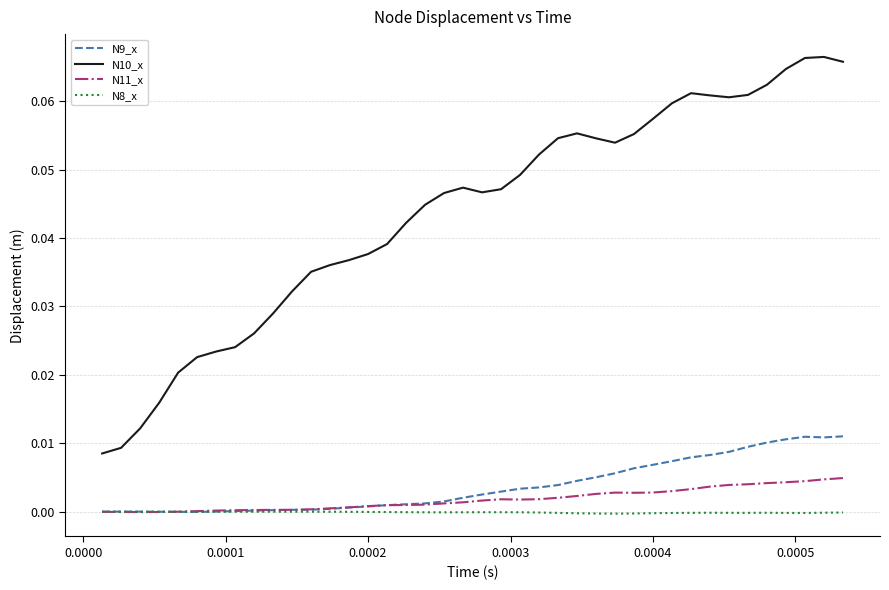

Which series has the widest spread of values?

N10_x